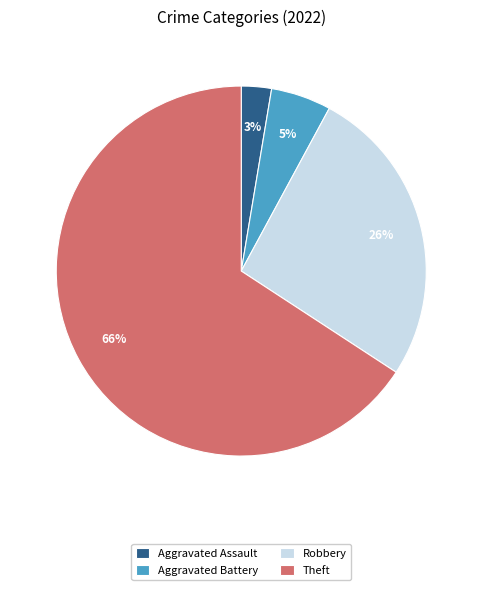

What is the largest slice in the pie chart?

Theft